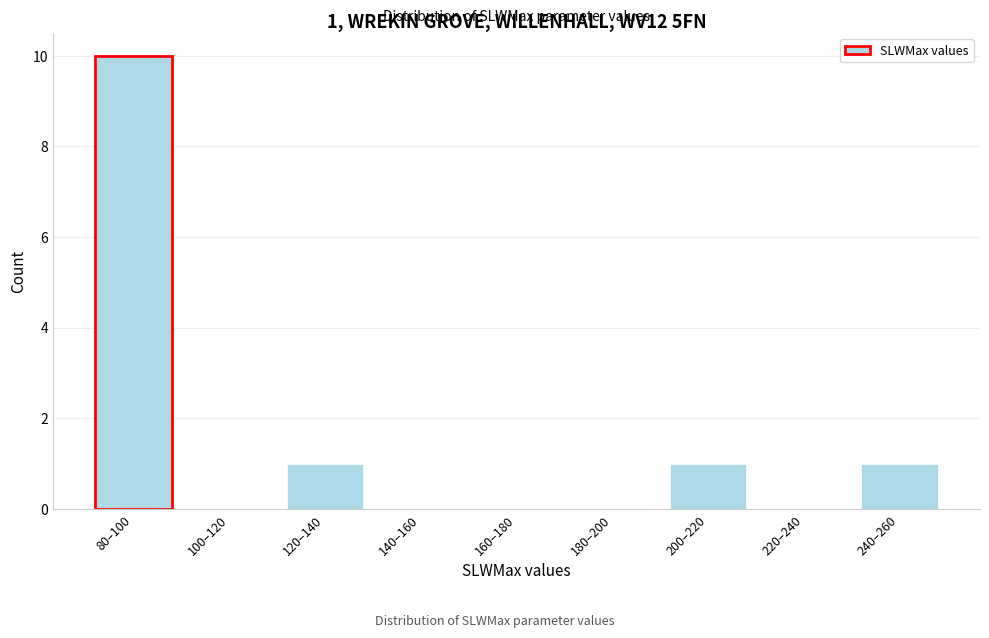

Reading left to right, transcribe all the data shown in this chart.

80–100=10	100–120=0	120–140=1	140–160=0	160–180=0	180–200=0	200–220=1	220–240=0	240–260=1